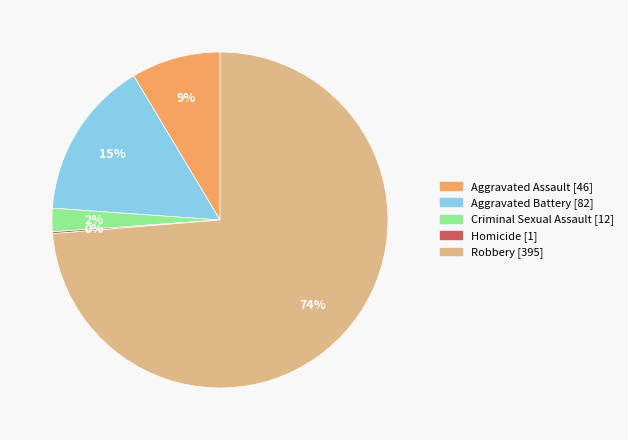

The Aggravated Assault slice represents 1% of the pie. True or false?

False